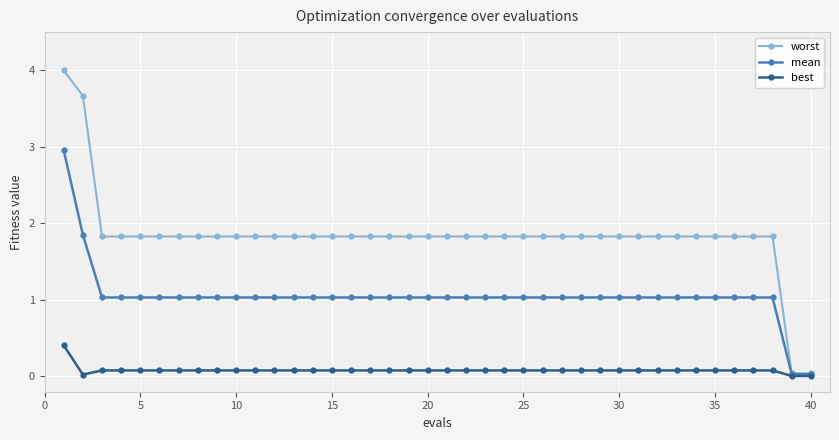

What is the value of the worst point at the 11th from the left?

1.8